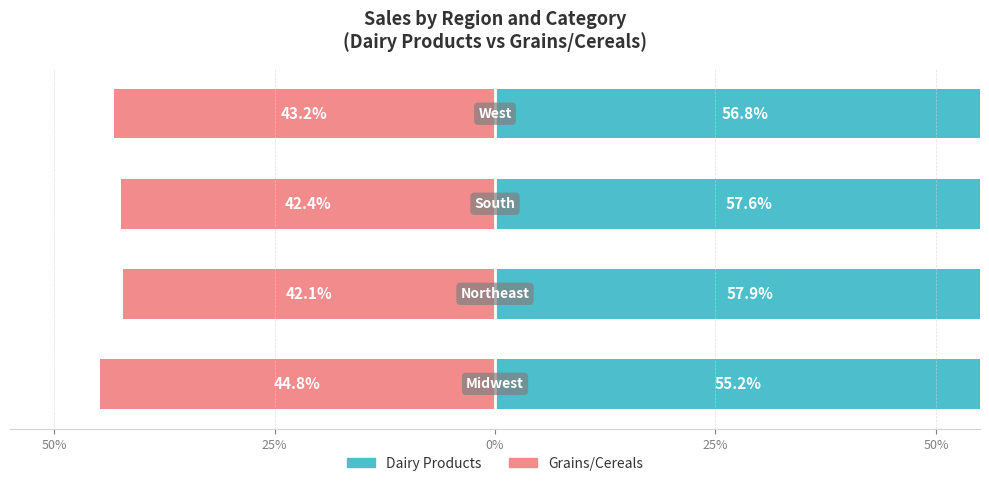

List the series in order of their peak value, lowest first.

Grains/Cereals, Dairy Products